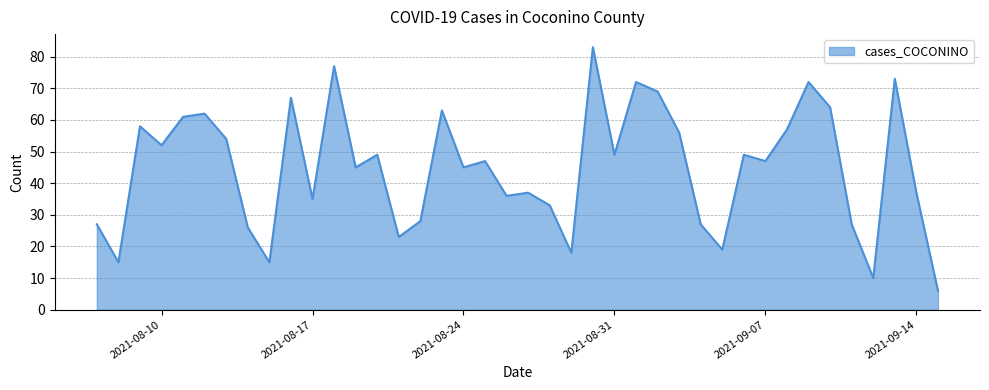

What is the maximum value shown in the chart?

83